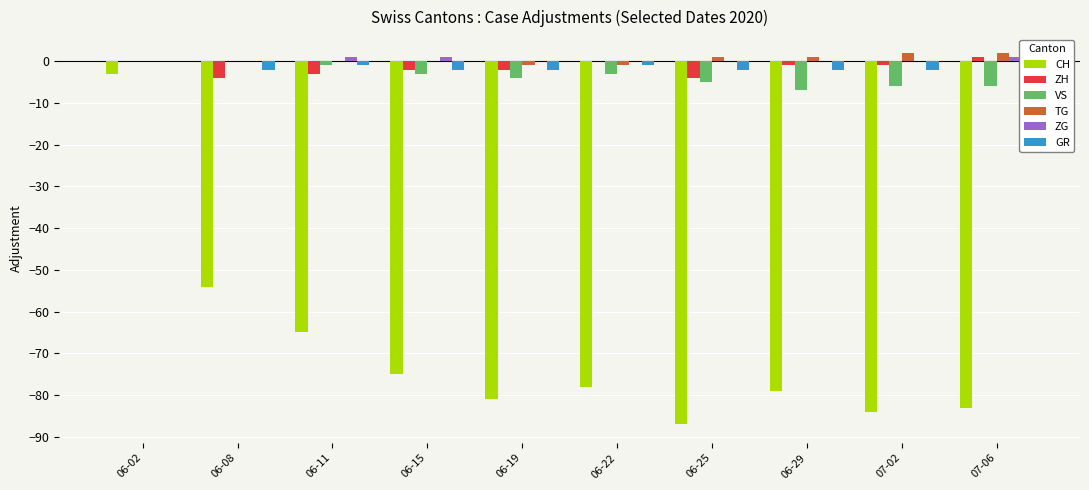

At which category is the sum across all series the highest?

06-02